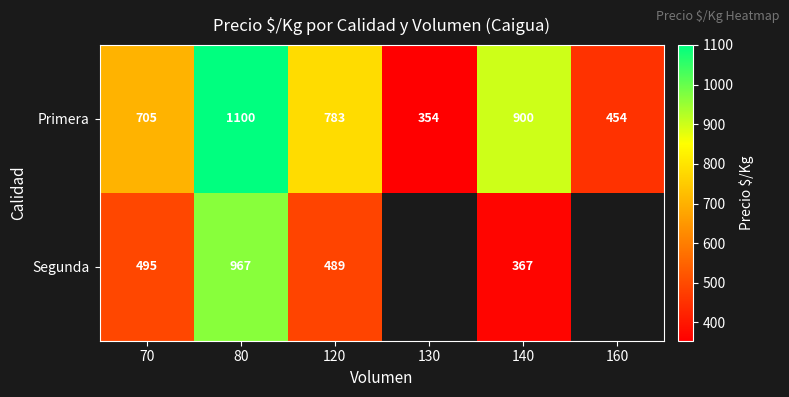

What is the maximum value shown in the chart?

1100.0